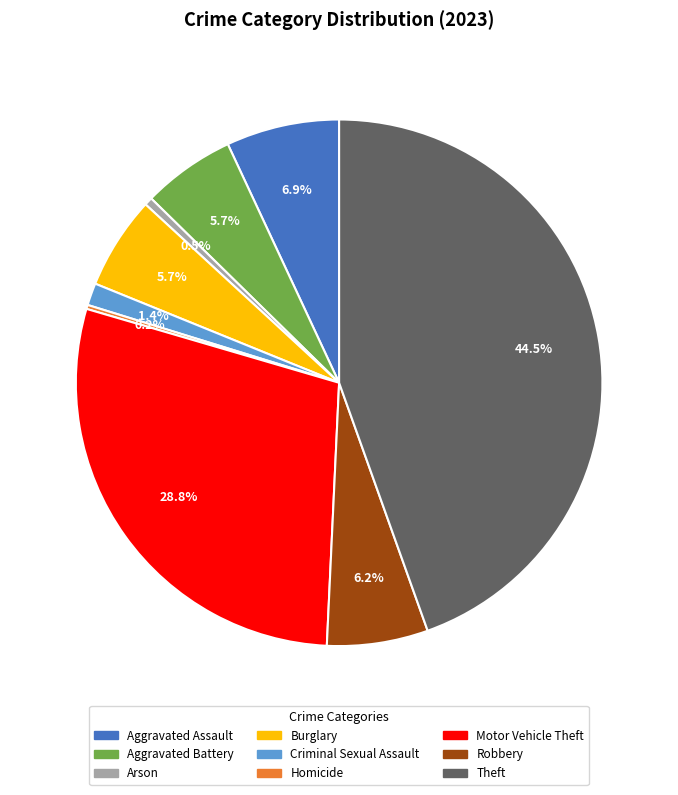

To the nearest percent, what portion does Burglary represent?

6%